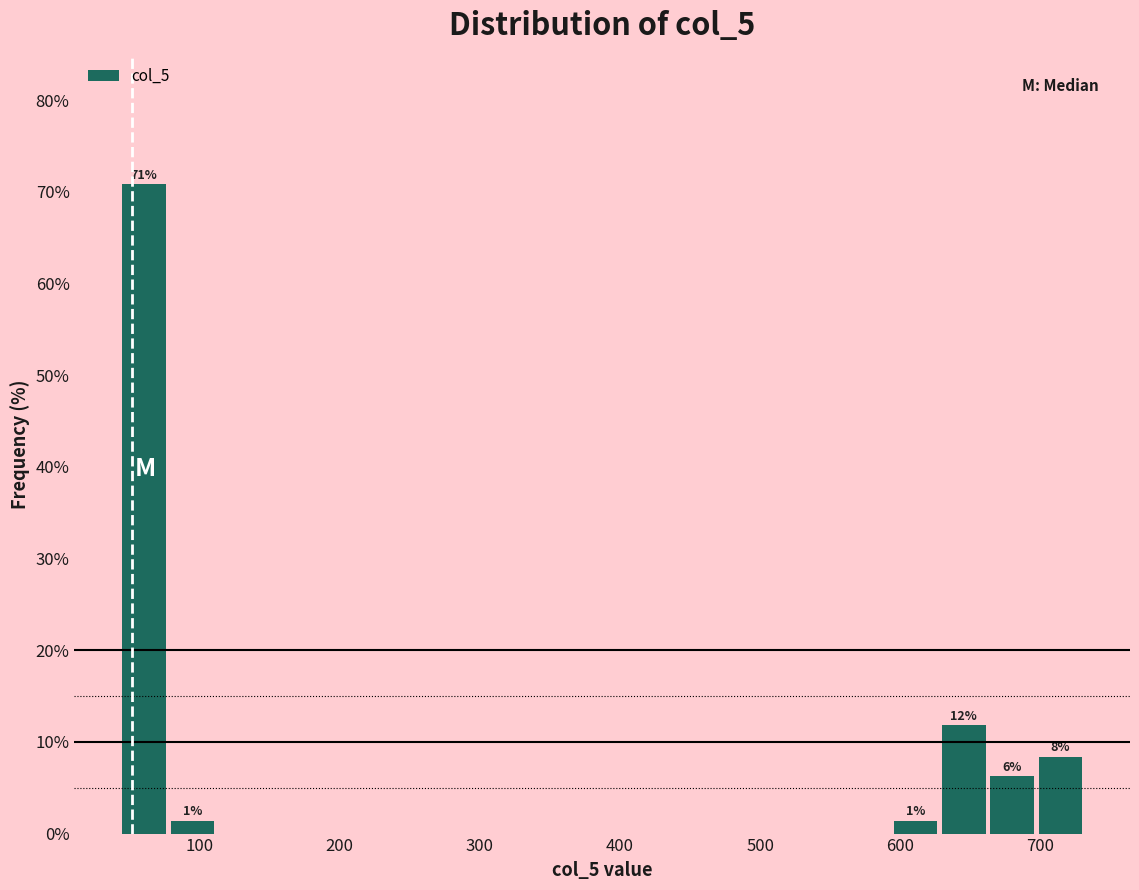

Read against the x-axis, roughly where is the centre of the tallest bar?

60